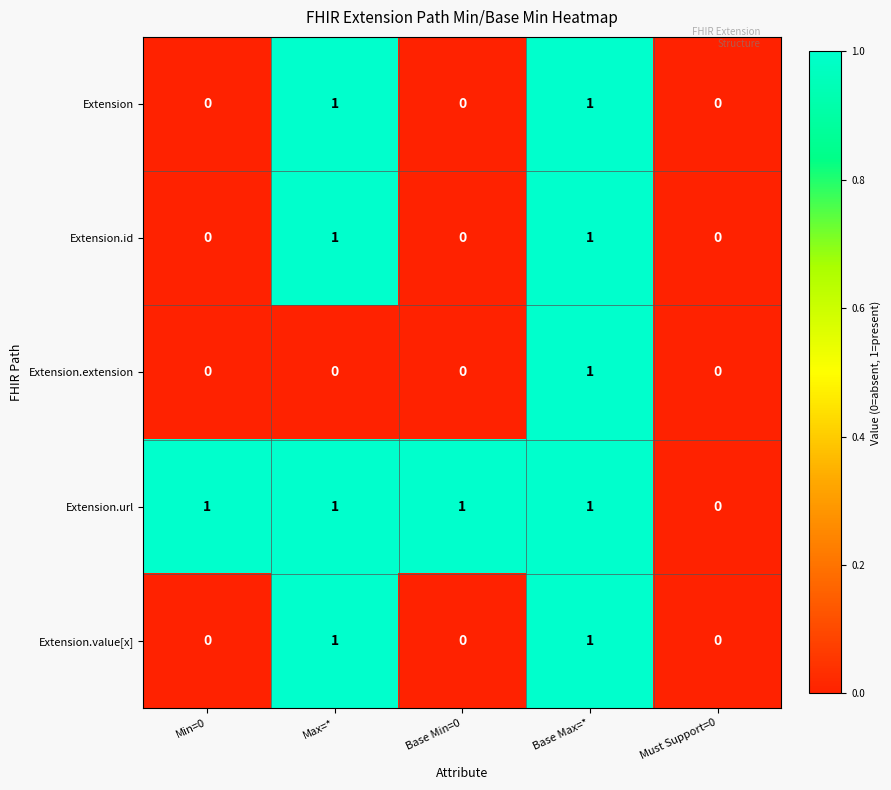

At which category is the sum across all series the highest?

Base Max=*